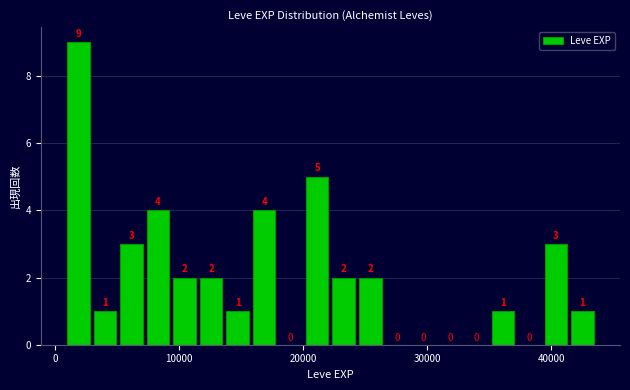

Around what value on the x-axis is the tallest bar? Give the approximate position of its centre, as read against the axis.

2000